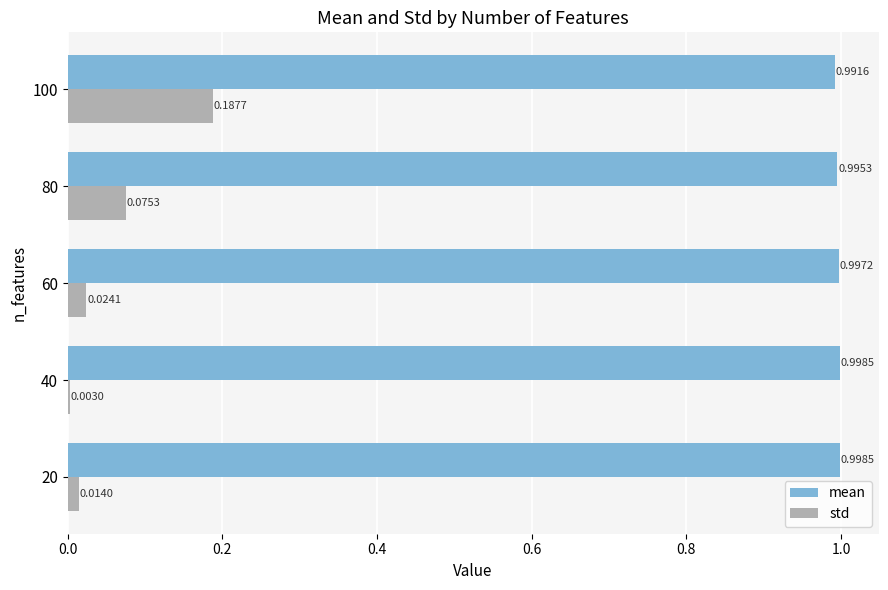

Between 20 and 100, which series saw the biggest shift?

std